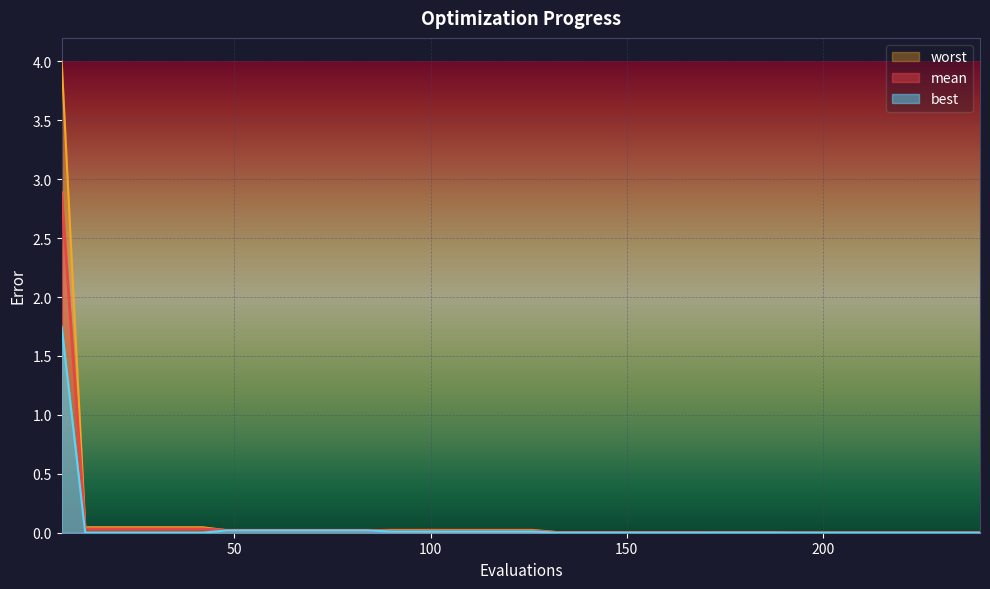

Reading right to left, list all the values displayed in this chart.

mean: 240=0.0	234=0.0	228=0.0	222=0.0	216=0.0	210=0.0	204=0.0	198=0.0	192=0.0	186=0.0	180=0.0	174=0.0	168=0.0	162=0.0	156=0.0	150=0.0	144=0.0	138=0.0	132=0.0	126=0.0	120=0.0	114=0.0	108=0.0	102=0.0	96=0.0	90=0.0	84=0.0	78=0.0	72=0.0	66=0.0	60=0.0	54=0.0	48=0.0	42=0.0	36=0.0	30=0.0	24=0.0	18=0.0	12=0.0	6=2.9
best: 240=0.0	234=0.0	228=0.0	222=0.0	216=0.0	210=0.0	204=0.0	198=0.0	192=0.0	186=0.0	180=0.0	174=0.0	168=0.0	162=0.0	156=0.0	150=0.0	144=0.0	138=0.0	132=0.0	126=0.0	120=0.0	114=0.0	108=0.0	102=0.0	96=0.0	90=0.0	84=0.0	78=0.0	72=0.0	66=0.0	60=0.0	54=0.0	48=0.0	42=0.0	36=0.0	30=0.0	24=0.0	18=0.0	12=0.0	6=1.7
worst: 240=0.0	234=0.0	228=0.0	222=0.0	216=0.0	210=0.0	204=0.0	198=0.0	192=0.0	186=0.0	180=0.0	174=0.0	168=0.0	162=0.0	156=0.0	150=0.0	144=0.0	138=0.0	132=0.0	126=0.0	120=0.0	114=0.0	108=0.0	102=0.0	96=0.0	90=0.0	84=0.0	78=0.0	72=0.0	66=0.0	60=0.0	54=0.0	48=0.0	42=0.0	36=0.0	30=0.0	24=0.0	18=0.0	12=0.0	6=4.0